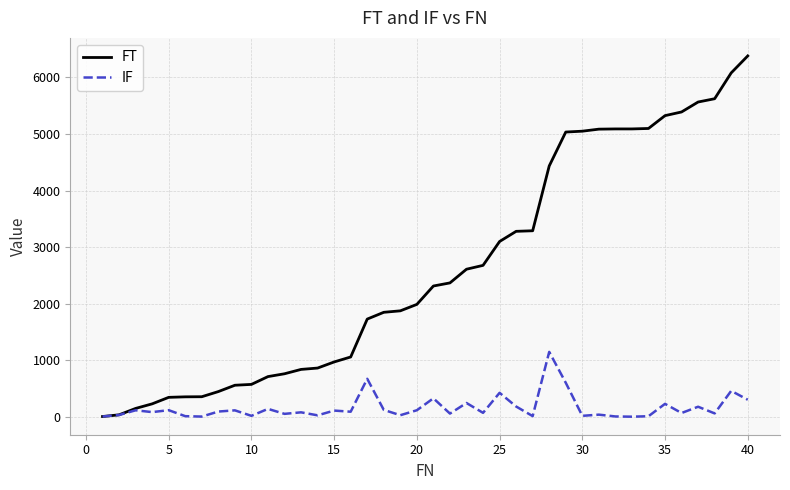

Which series has the widest spread of values?

FT